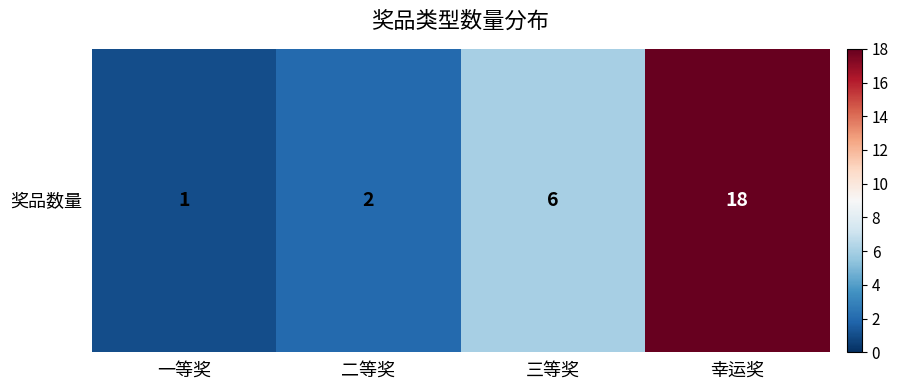

Where is the data nearest to the value 9?

三等奖